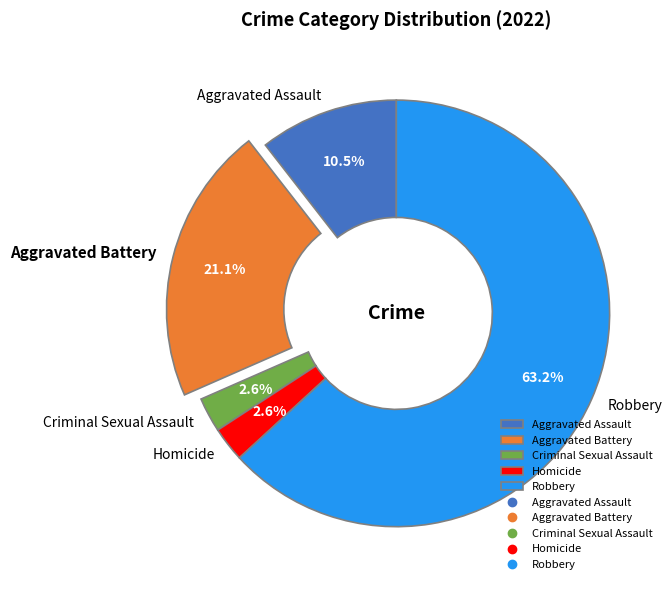

Which category has the biggest portion of the pie?

Robbery